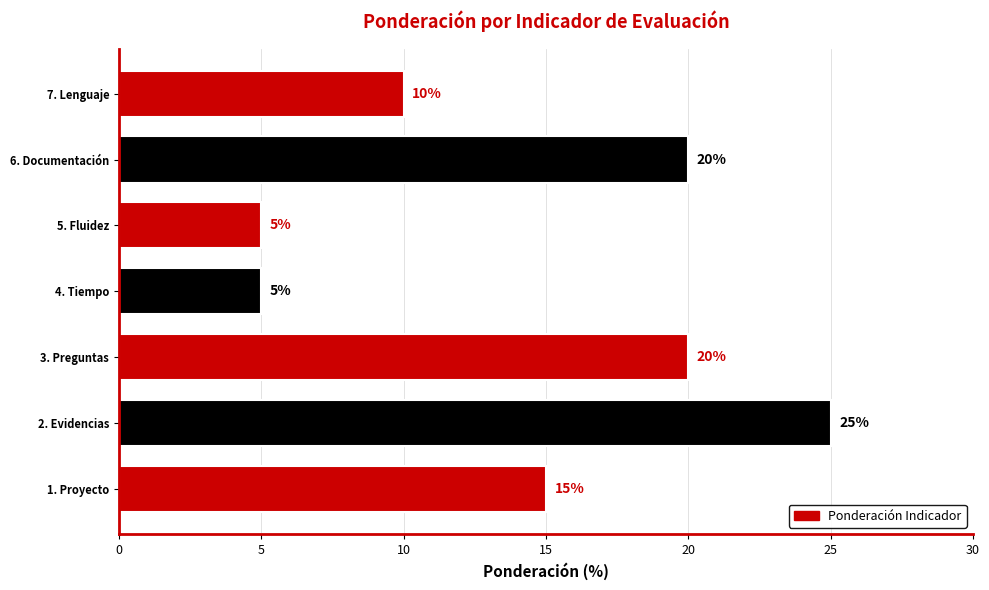

What is the maximum value shown in the chart?

25